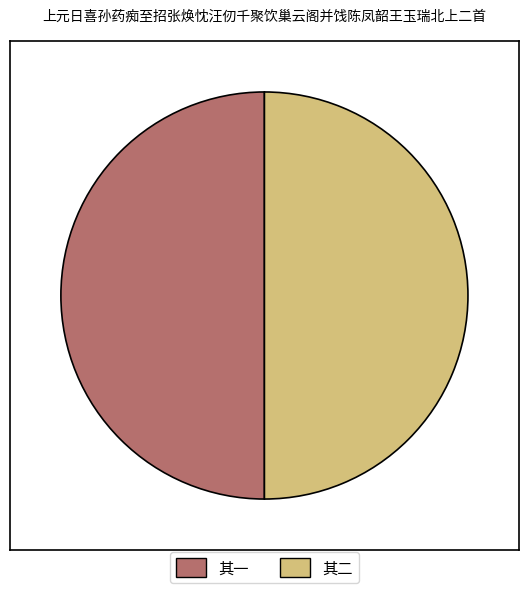

True or false: 其二 accounts for 50% of the total.

True